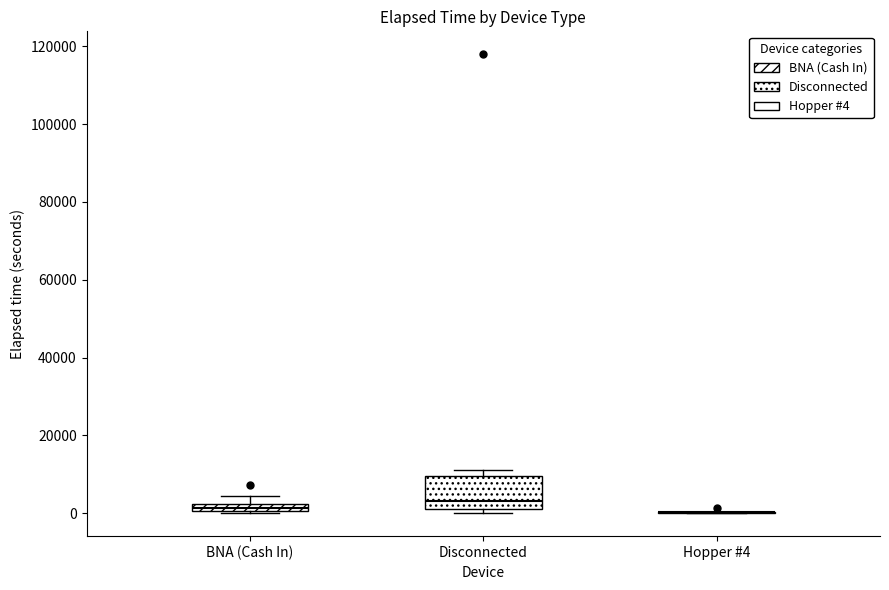

Where does the upper whisker of the box for BNA (Cash In) end on the y-axis? The values are not printed on the chart, so give them approximately, as read against the axis.

4000